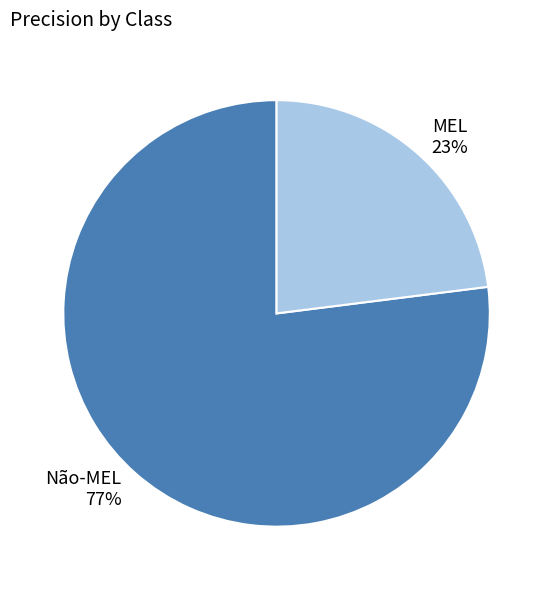

True or false: MEL accounts for 23% of the total.

True